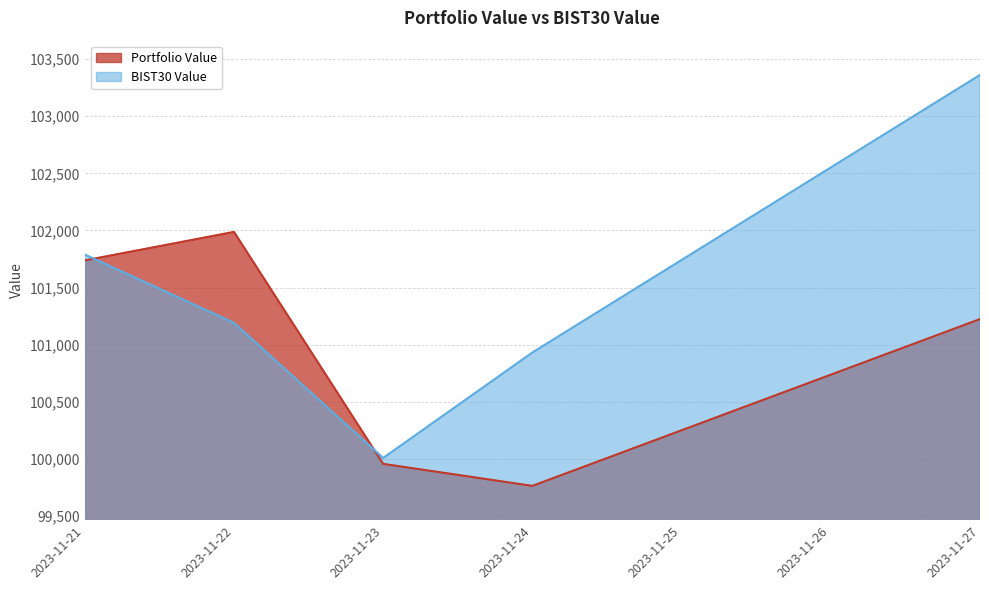

Which series changed the most between 2023-11-22 and 2023-11-27?

BIST30 Value